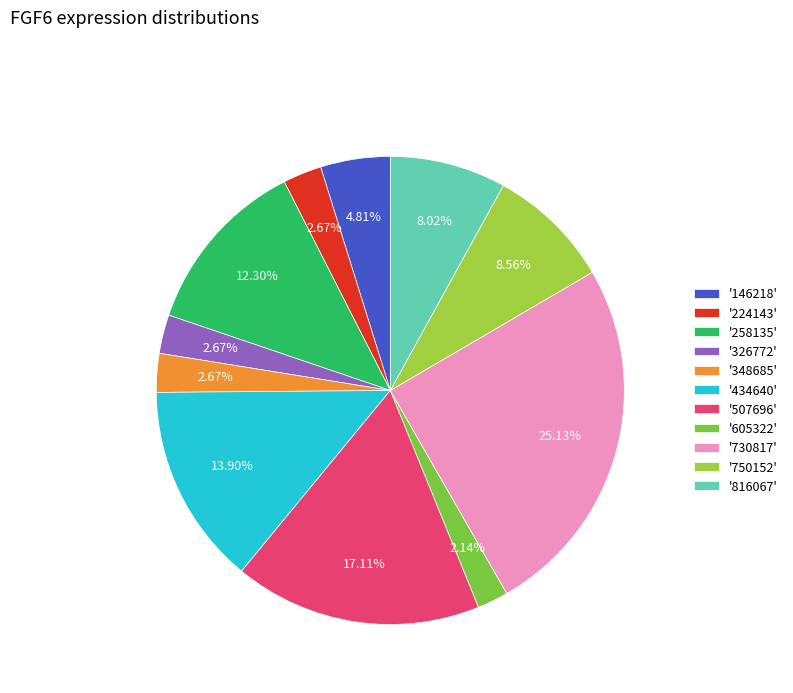

Which has a higher value, '348685' or '434640'?

'434640'